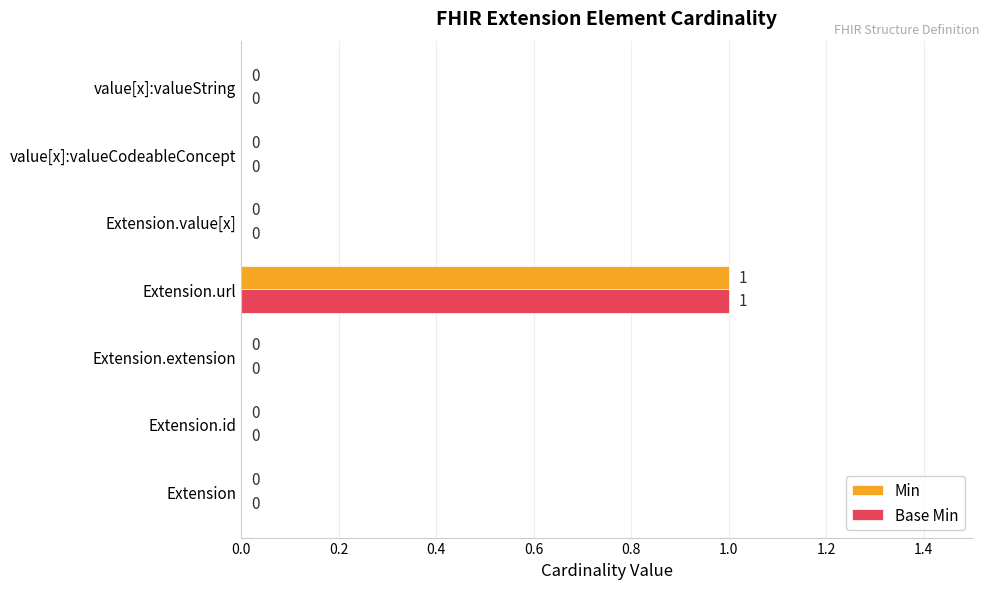

How many positive values does the Min series have?

1